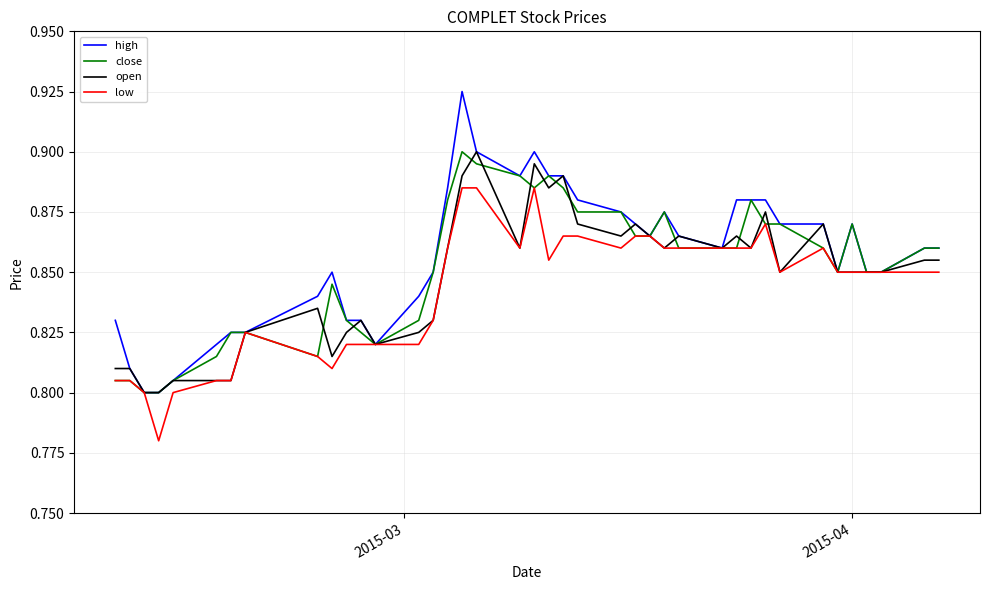

Which series has the largest range (max minus min)?

high